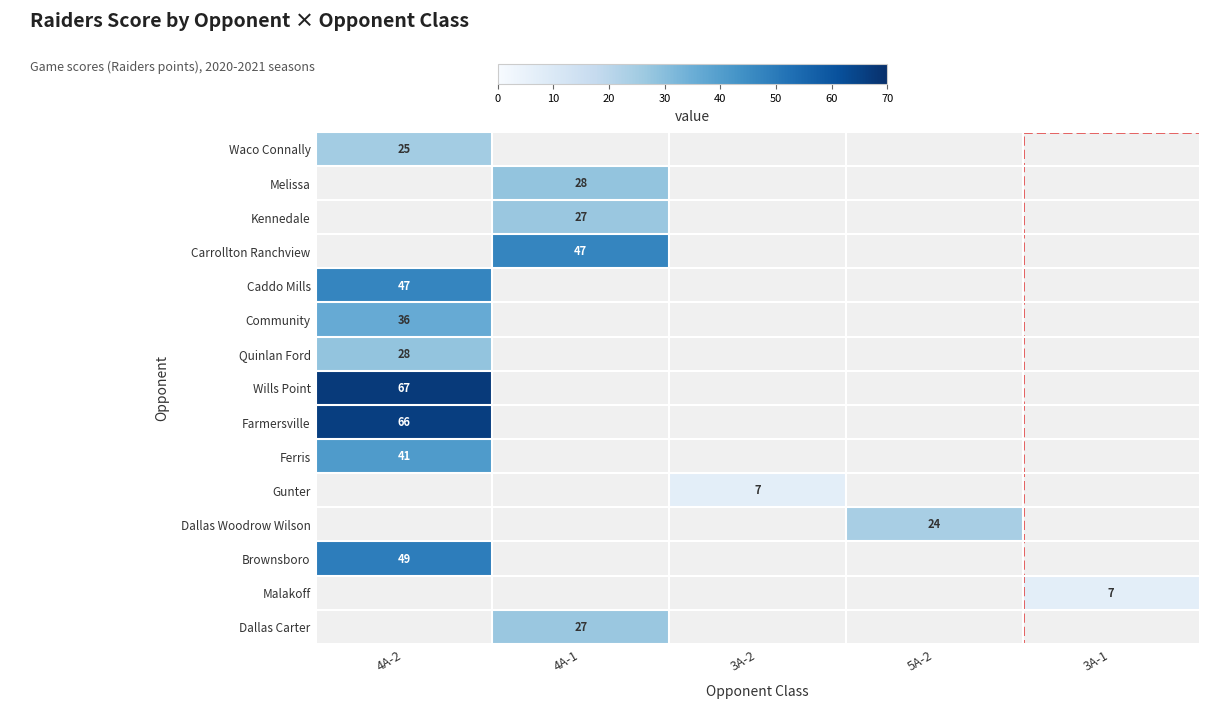

The value of Wills Point at 4A-2 is 117. True or false?

False